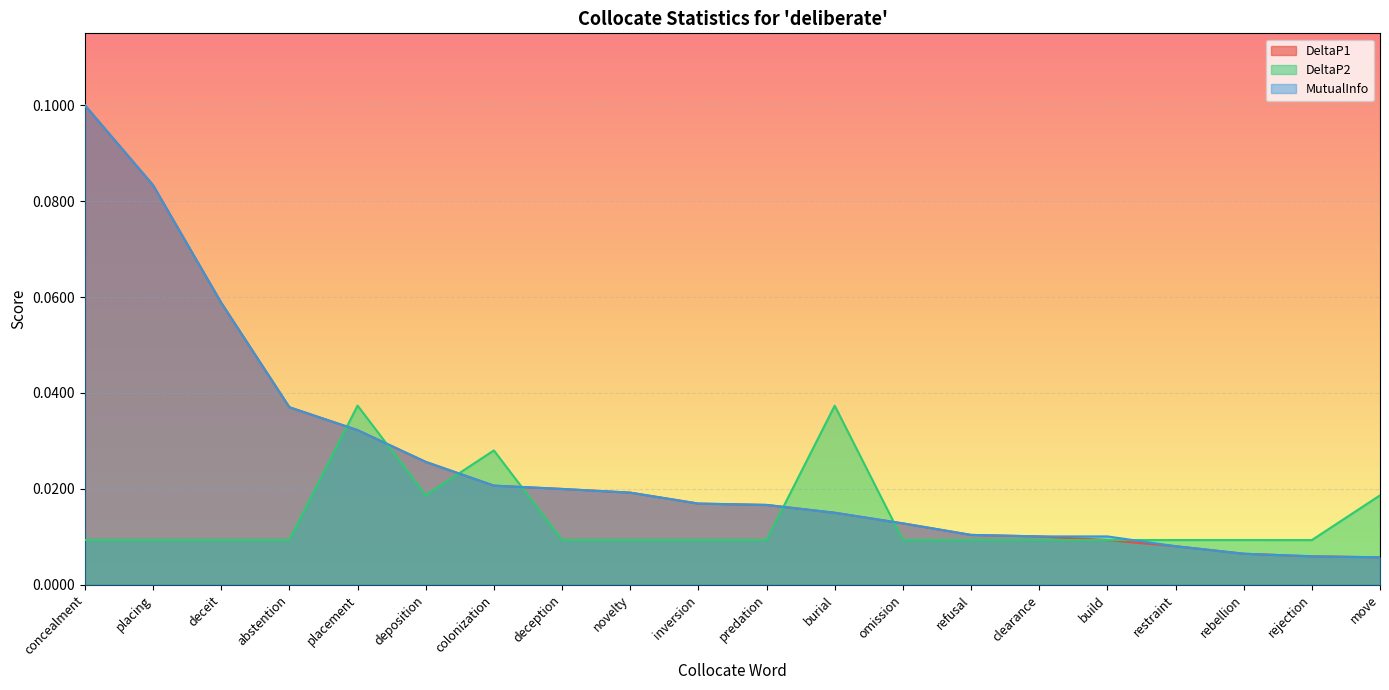

Is the value of DeltaP1 at placing greater than the value of DeltaP2 at abstention?

Yes